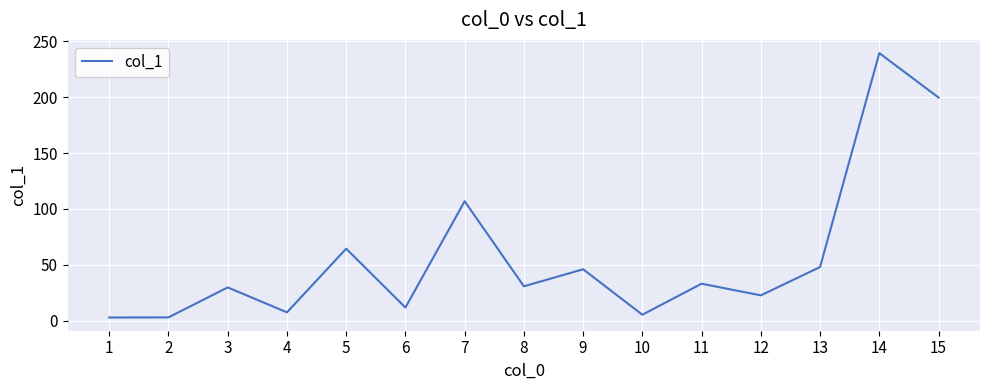

Is it true that the value at 13 is 48.1?

True